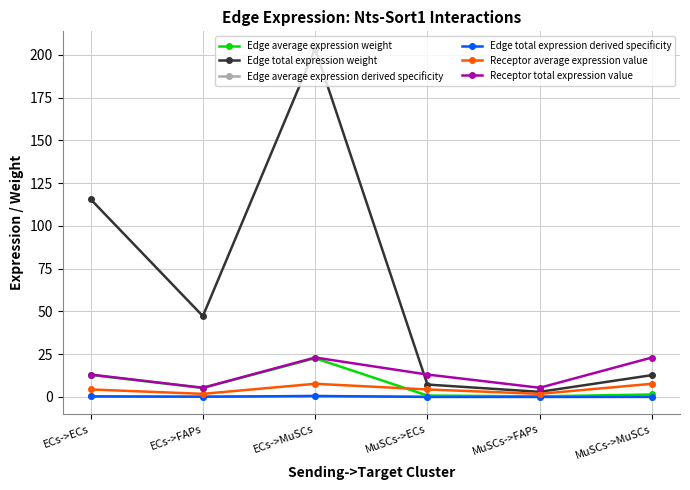

At which label does Edge total expression weight first exceed 47?

ECs->ECs